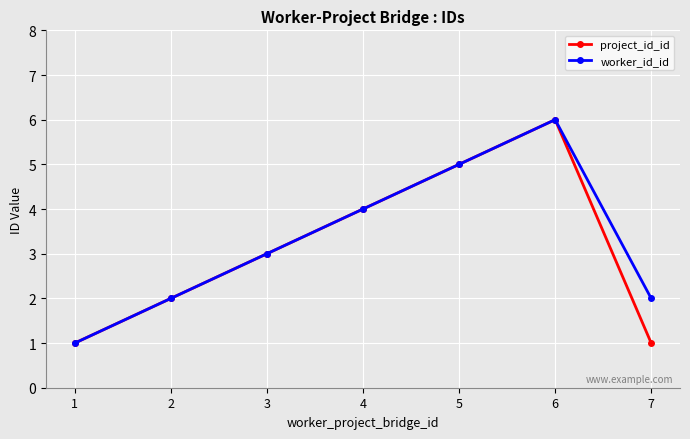

True or false: worker_id_id has a value of 5 at 5.

True